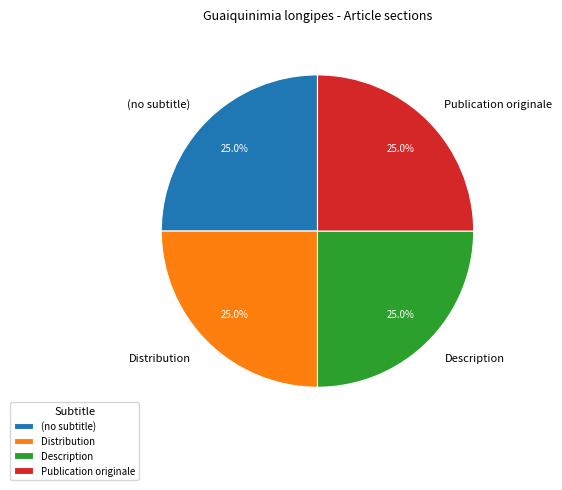

What is the ratio of the value at Description to the value at (no subtitle)?

1.0